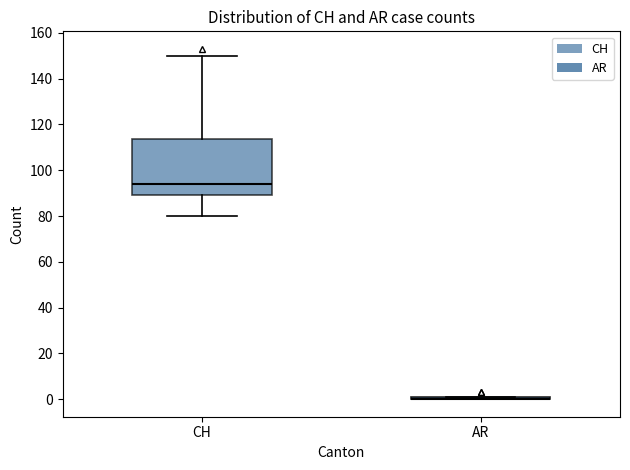

Reading left to right, read every box against the y-axis: the position of its median line, the range the box covers, and the ends of its whiskers. The values are not printed on the chart, so give them approximately, as read against the axis.

CH: median 94, box 90 to 114, whiskers 80 to 150
AR: box collapsed to a line at 0, whiskers 0 to 2